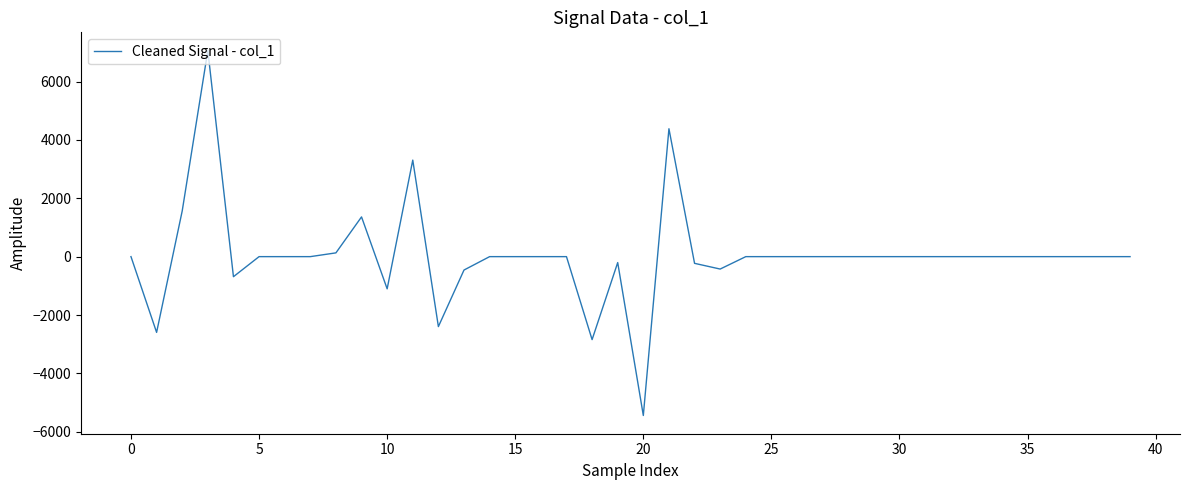

What is the greatest value displayed?

7060.2